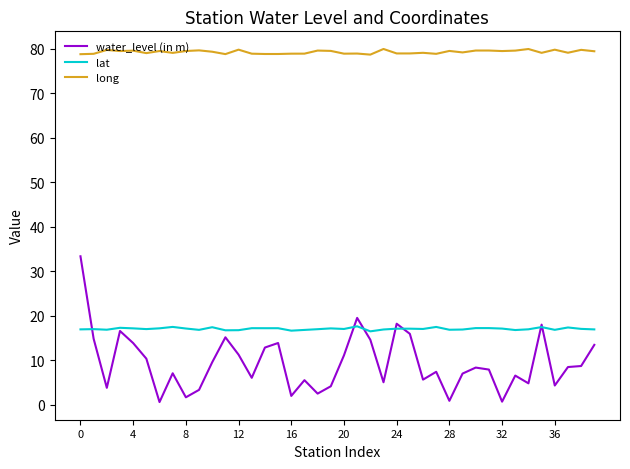

Which series has the widest spread of values?

water_level (in m)